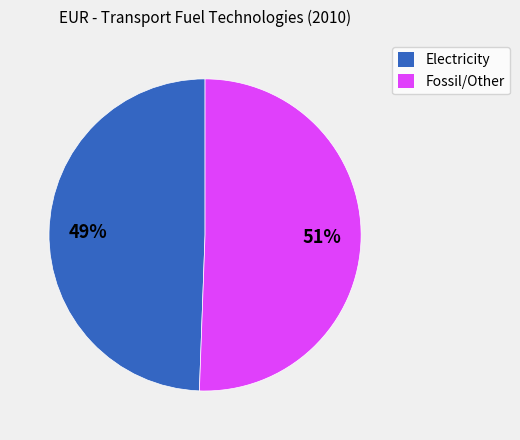

Does any single category account for the majority?

Yes